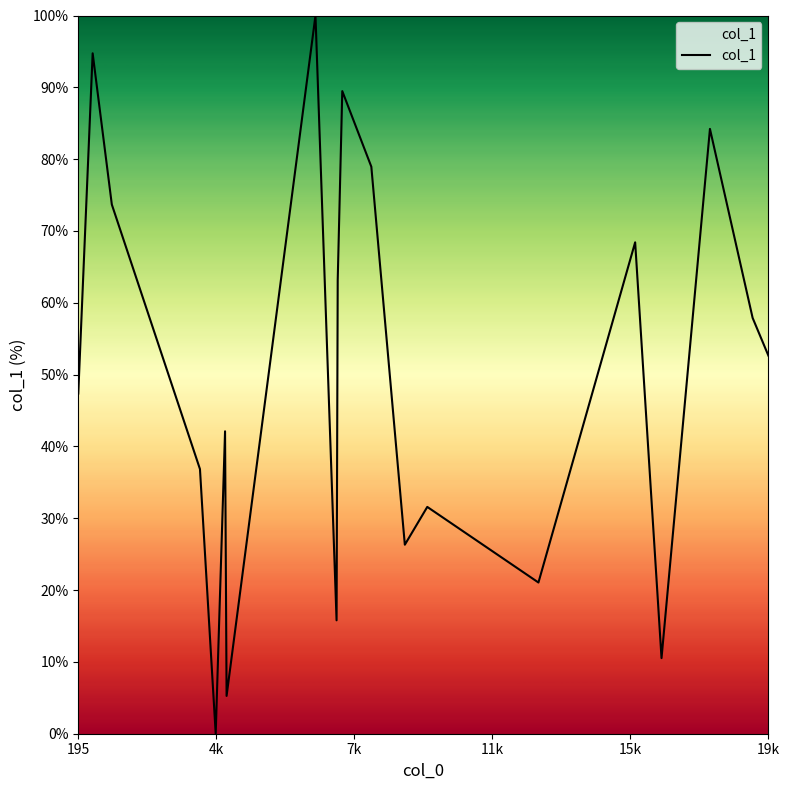

What is the average value?

50.0